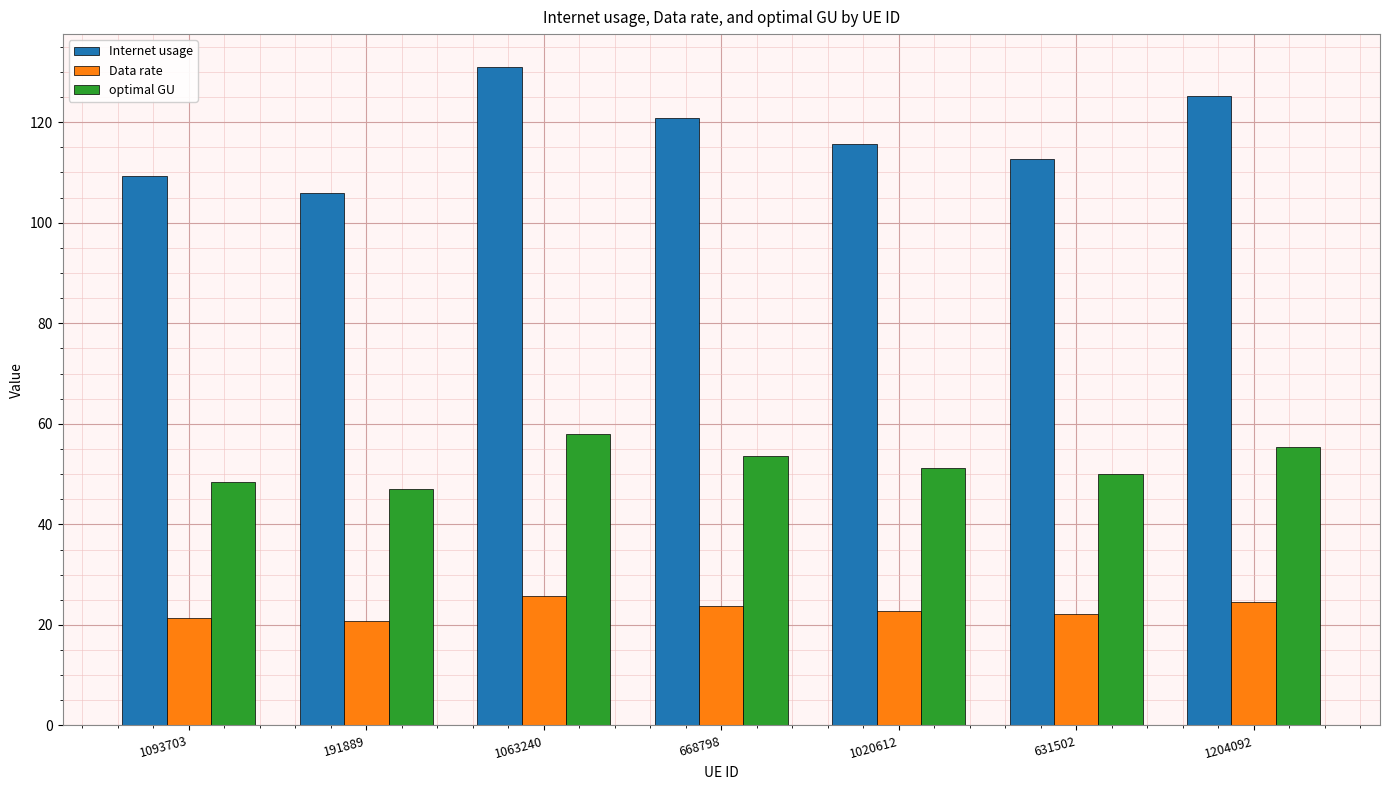

Reading left to right, transcribe all the data shown in this chart.

Internet usage: 109.3	106.0	131.0	120.9	115.7	112.7	125.1
Data rate: 21.5	20.8	25.7	23.7	22.7	22.1	24.6
optimal GU: 48.5	47.0	58.0	53.6	51.3	50.0	55.5